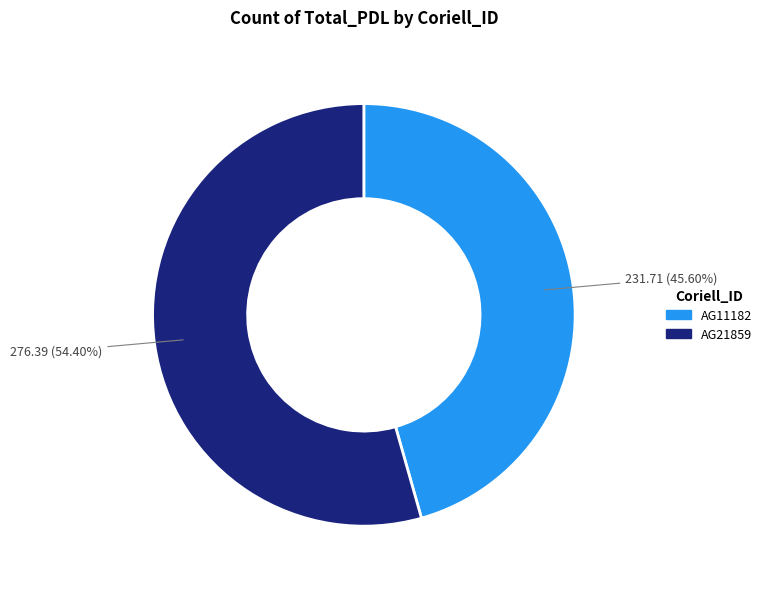

Rank the categories by value from lowest to highest.

AG11182, AG21859